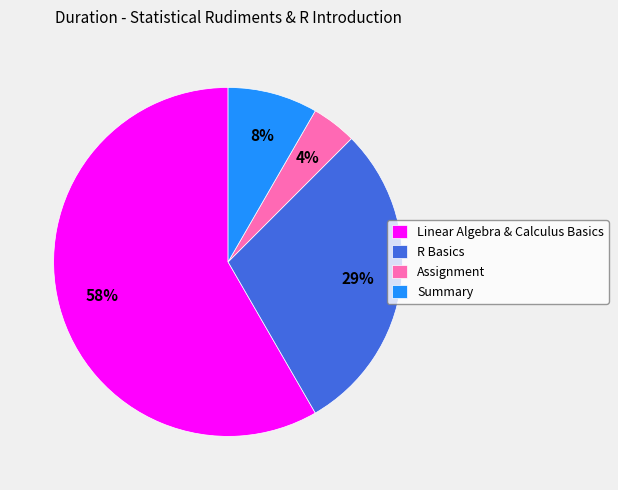

To the nearest percent, what is the average slice percentage?

25%